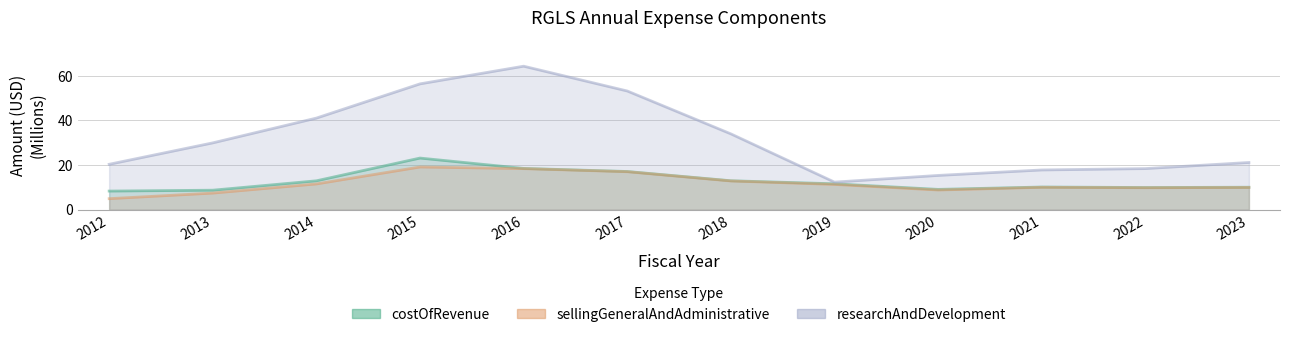

Which category has the highest value across all series?

2016